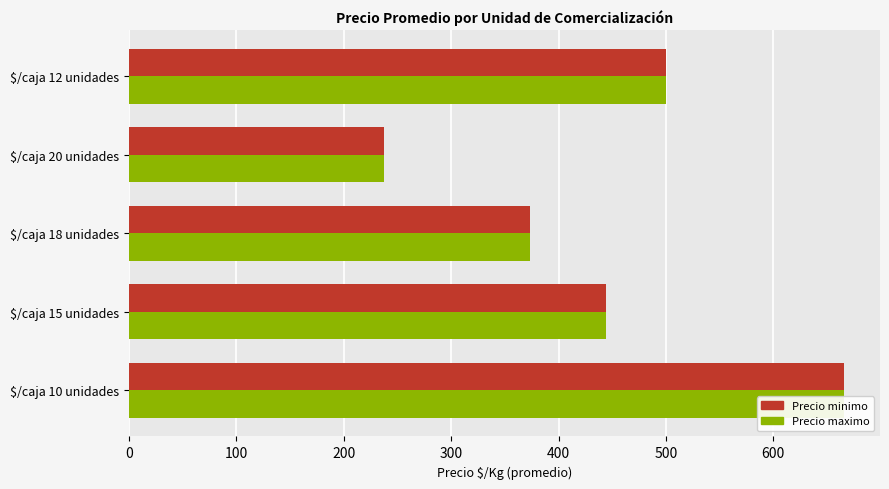

What is the value of the Precio maximo bar at the 4th from the left?

238